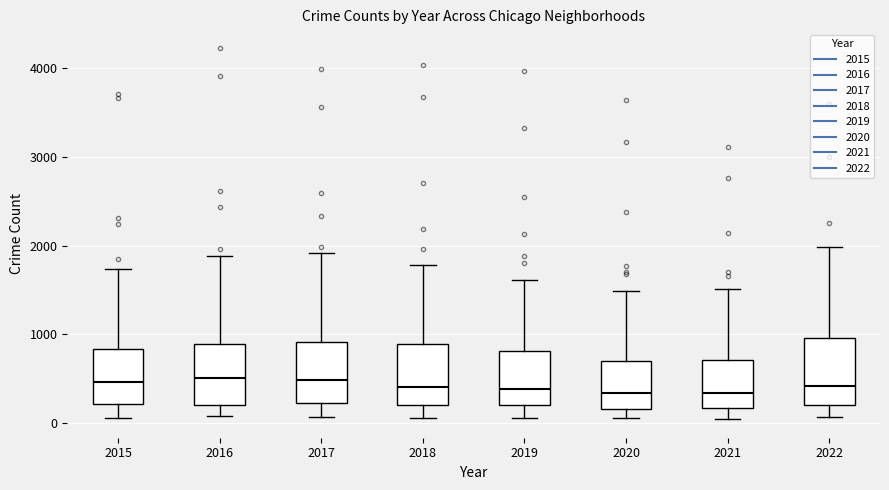

Reading left to right, transcribe this box plot: for each box, give where its median line is, the range the box spans, and where its two whiskers end, as read against the y-axis. The values are not printed on the chart, so give them approximately, as read against the axis.

2015: median 500, box 200 to 800, whiskers 100 to 1700
2016: median 500, box 200 to 900, whiskers 100 to 1900
2017: median 500, box 200 to 900, whiskers 100 to 1900
2018: median 400, box 200 to 900, whiskers 100 to 1800
2019: median 400, box 200 to 800, whiskers 100 to 1600
2020: median 300, box 200 to 700, whiskers 100 to 1500
2021: median 300, box 200 to 700, whiskers 0 to 1500
2022: median 400, box 200 to 1000, whiskers 100 to 2000